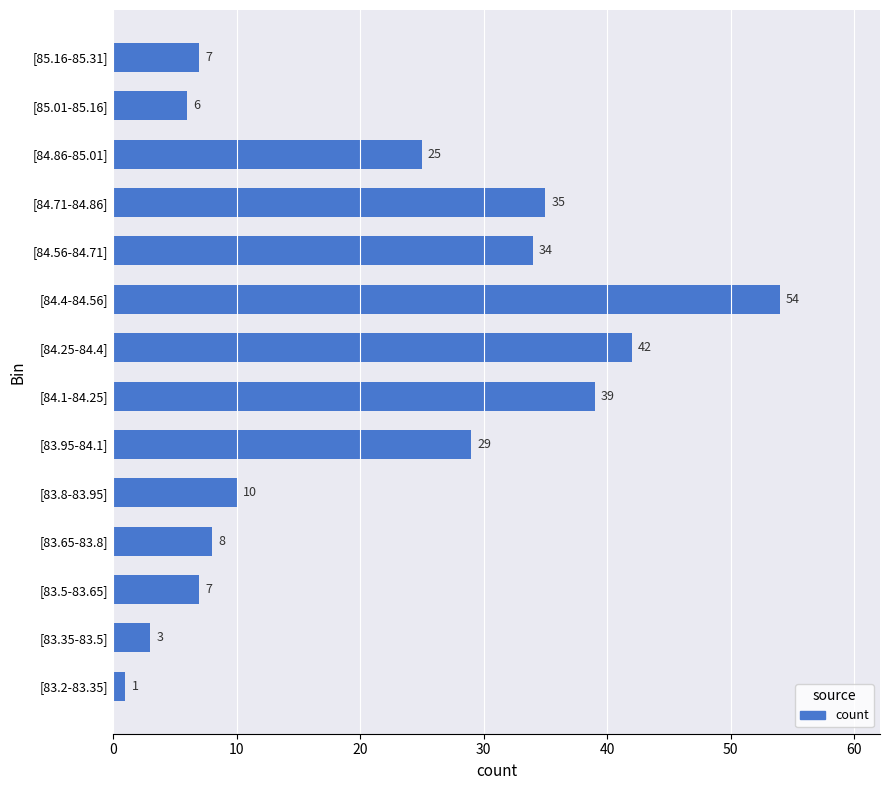

Read the value at [84.25-84.4], to the nearest 10.

40